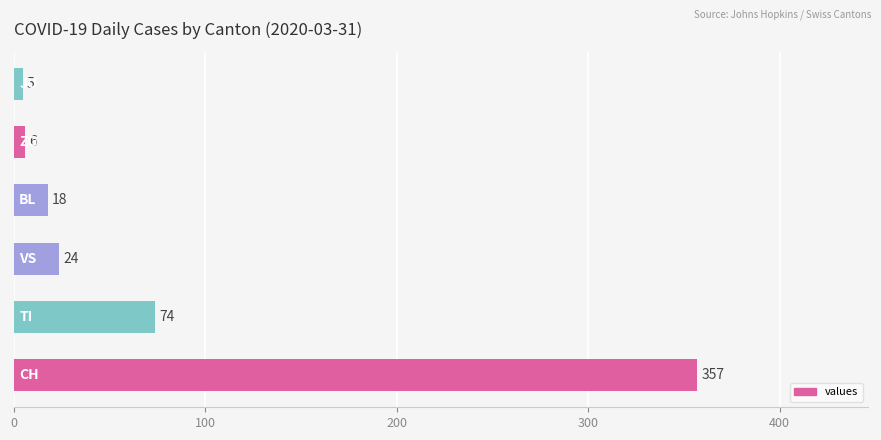

Does the chart contain stacked bars?

No